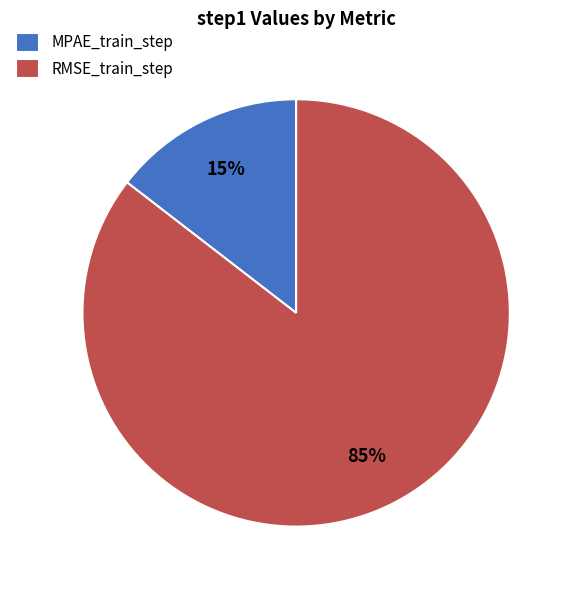

The RMSE_train_step slice represents 85% of the pie. True or false?

True